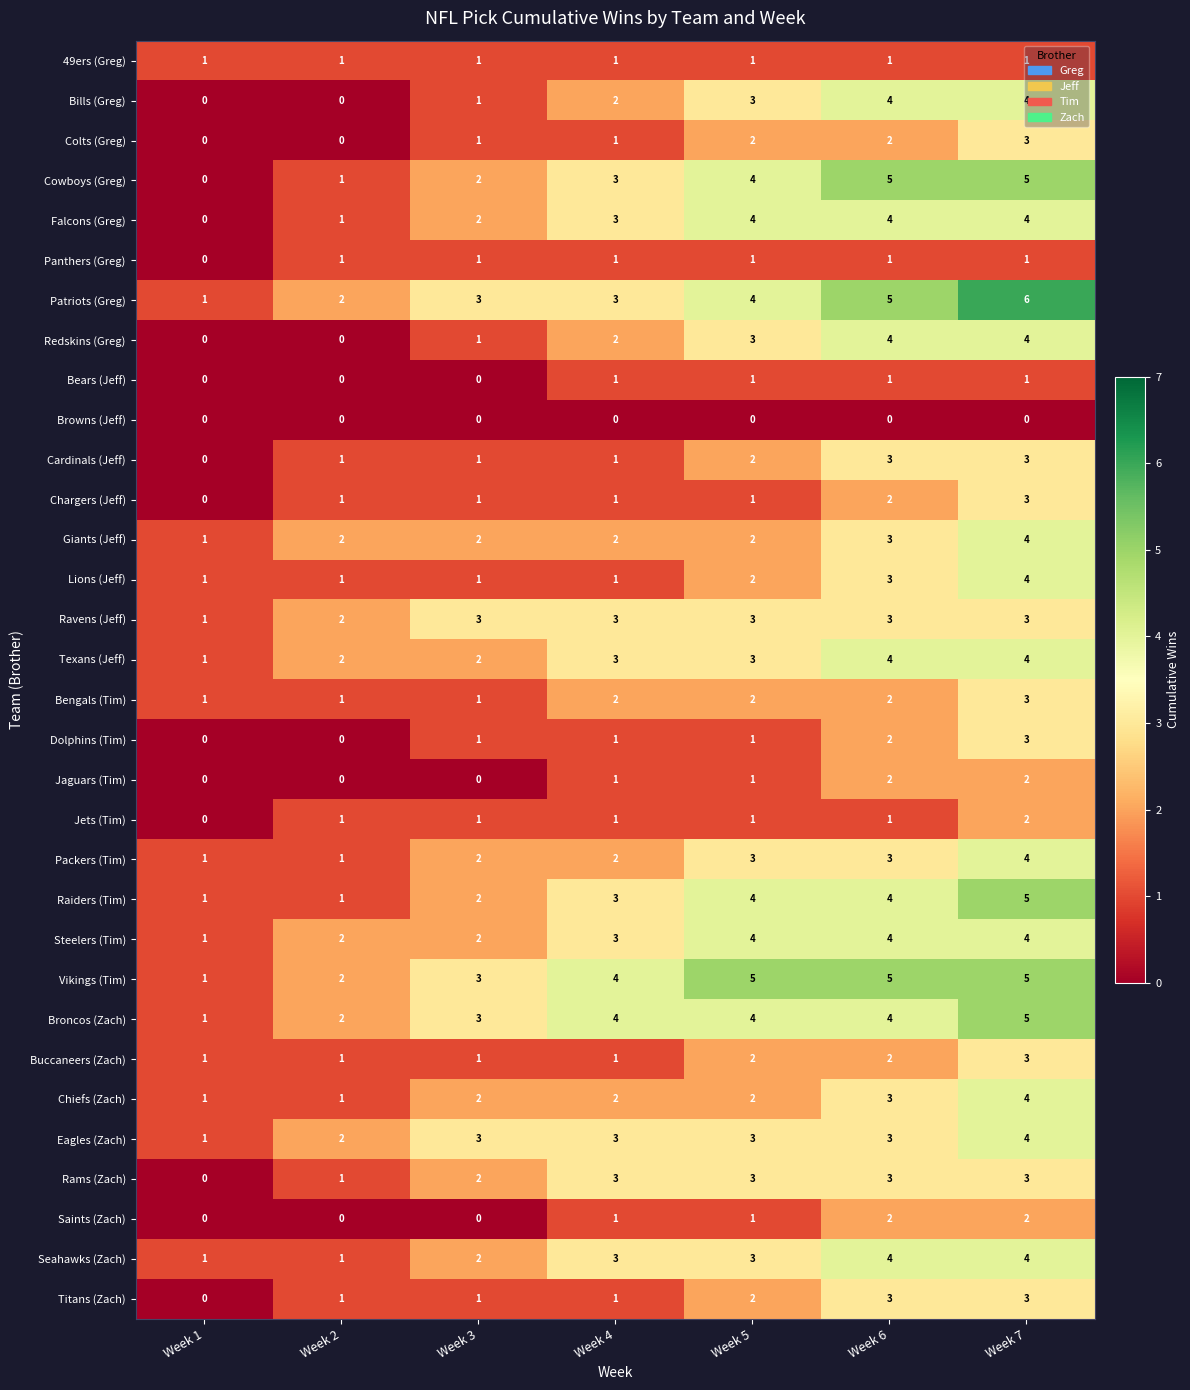

Which series has the largest total across all categories?

Vikings (Tim)